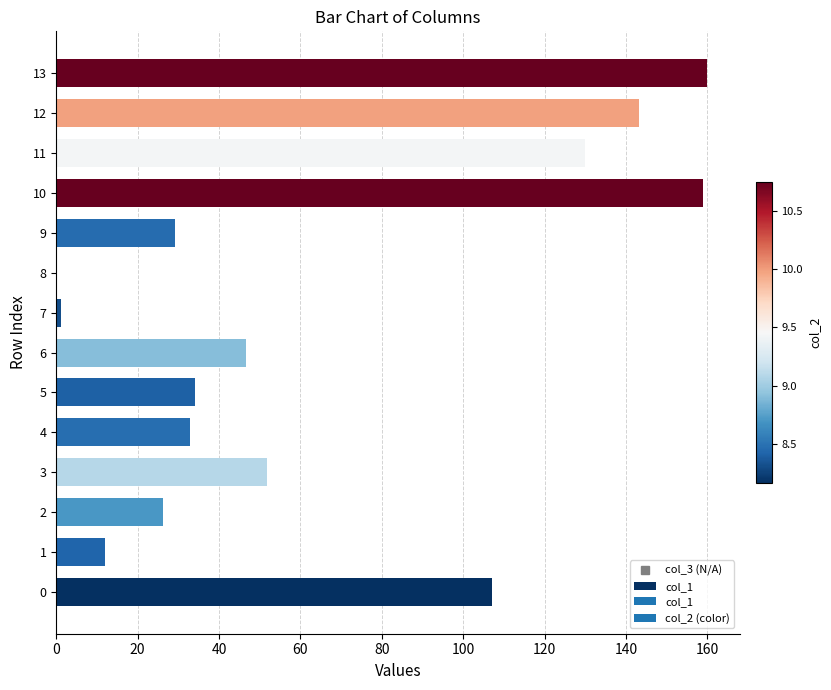

What is the maximum value shown in the chart?

160.0